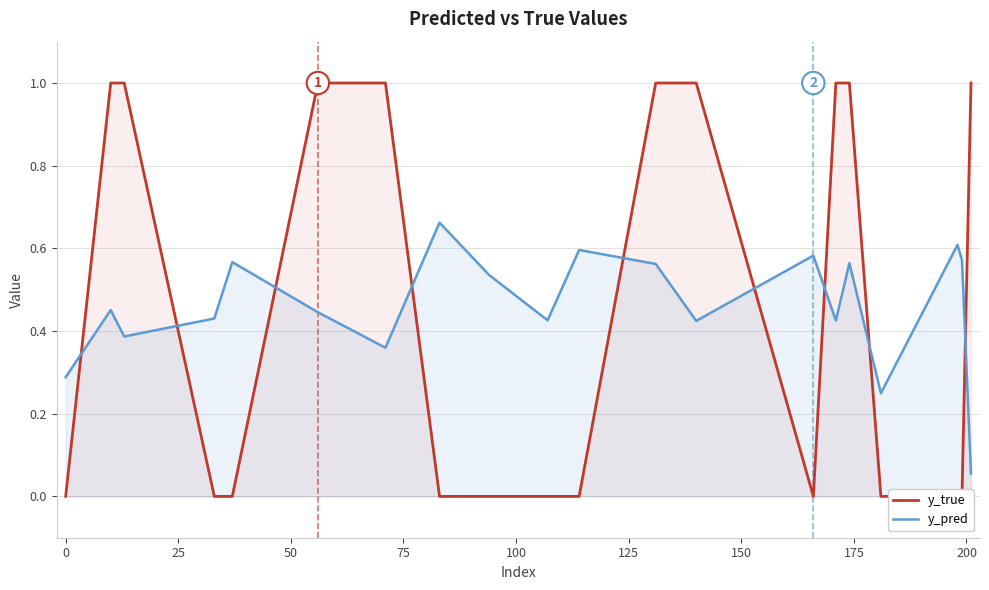

How many series are shown in this chart?

2